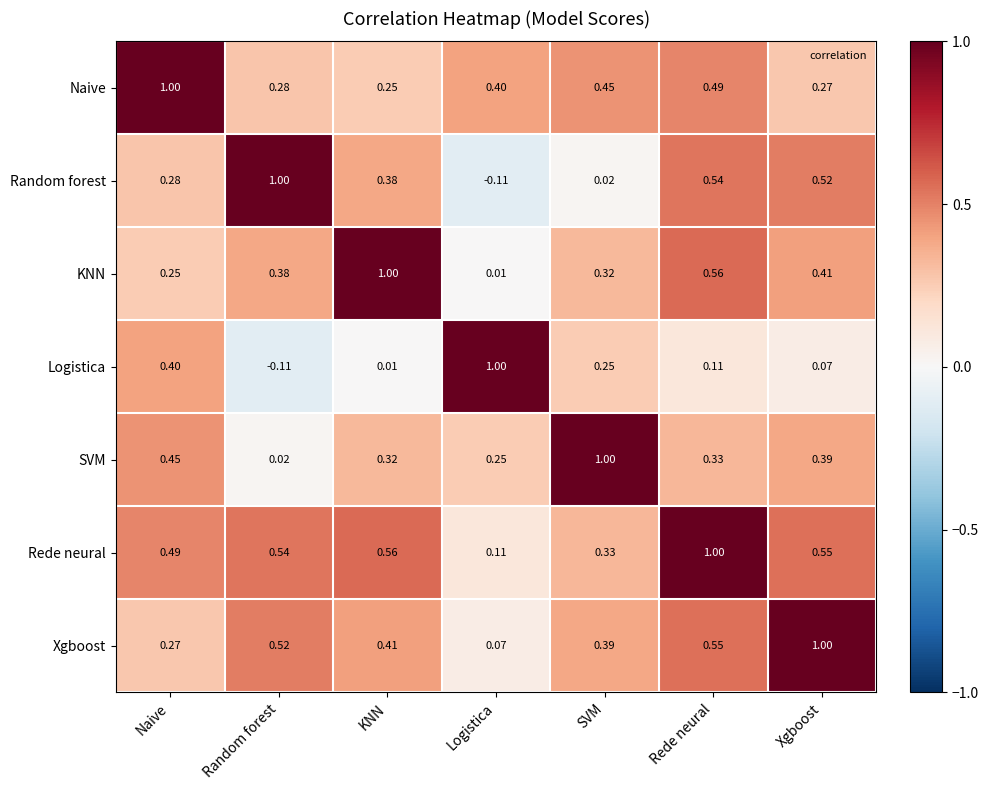

At Naive, list the series in order from largest to smallest.

Naive, Rede neural, SVM, Logistica, Random forest, Xgboost, KNN